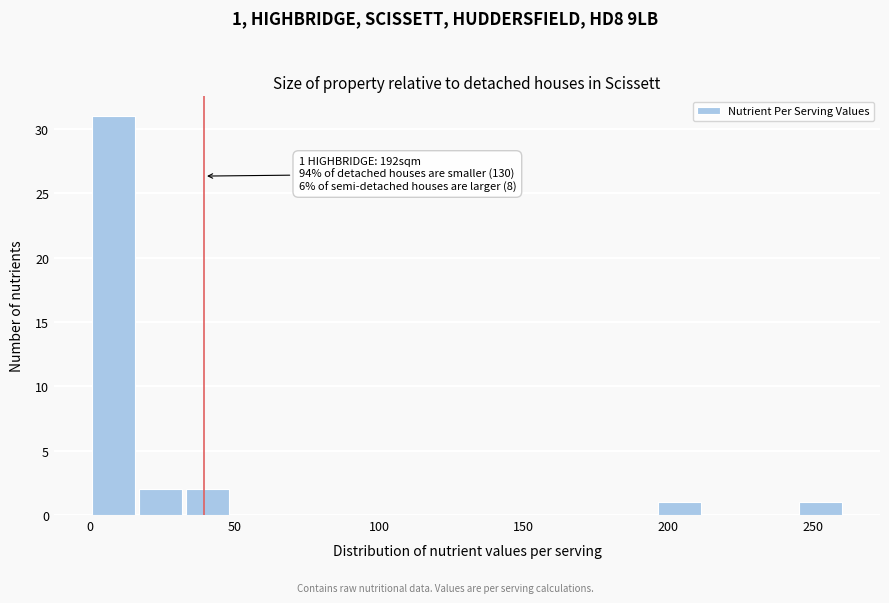

Around what value on the x-axis is the tallest bar? Give the approximate position of its centre, as read against the axis.

10